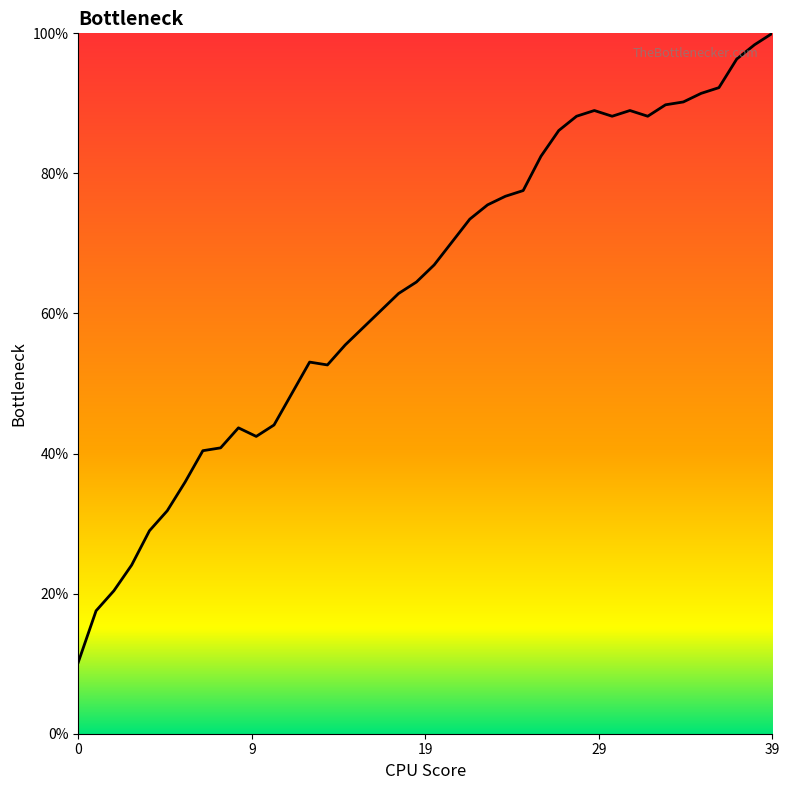

How many categories are shown in the chart?

40